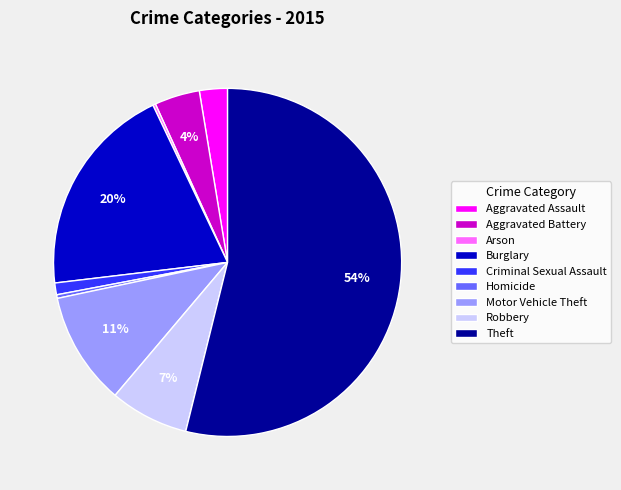

Do Homicide and Criminal Sexual Assault together represent more than half of the pie?

No